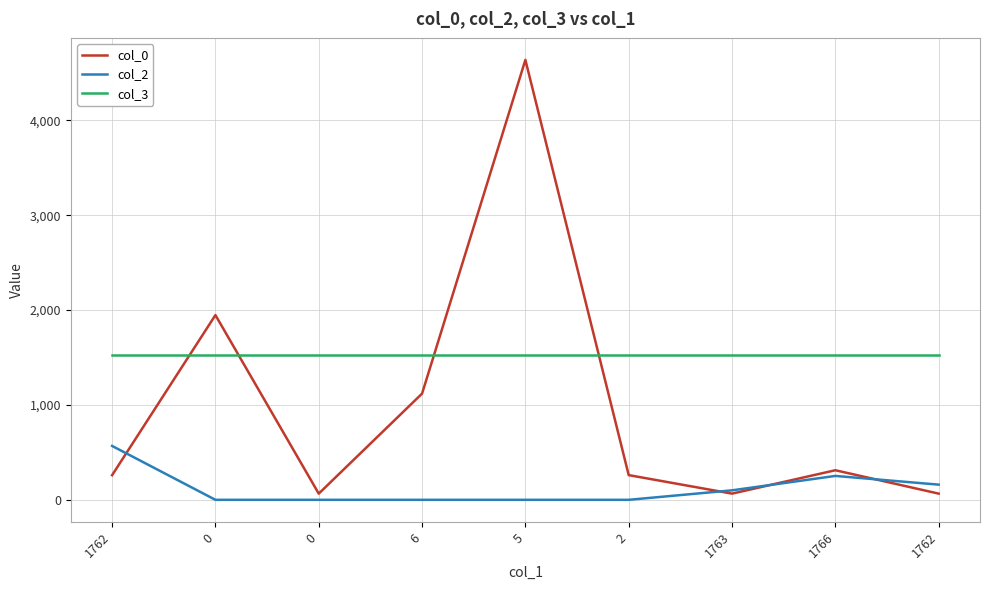

What are all the series names shown in the legend?

col_0, col_2, col_3